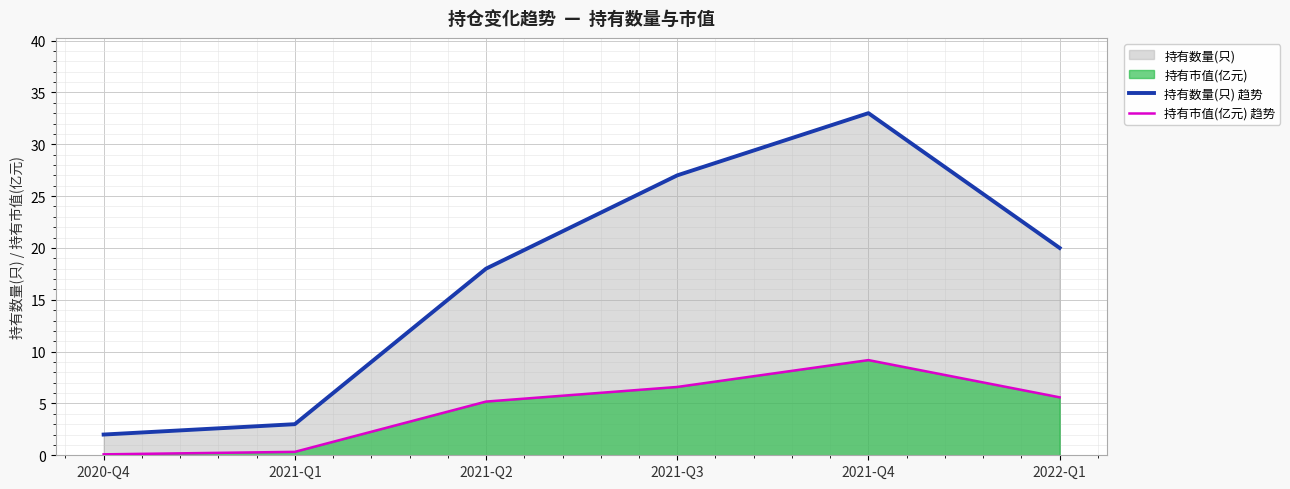

Which has a higher value, 2022-Q1 or 2021-Q2?

2022-Q1